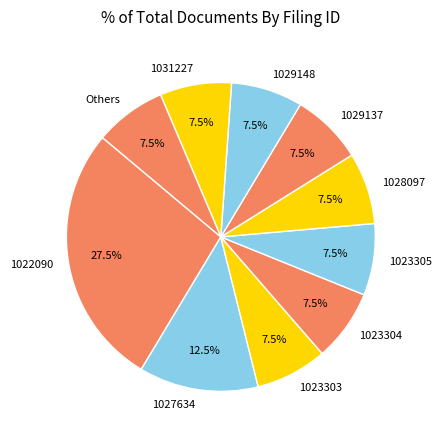

What is the total percentage of 1023304 and 1023303?

15.0%